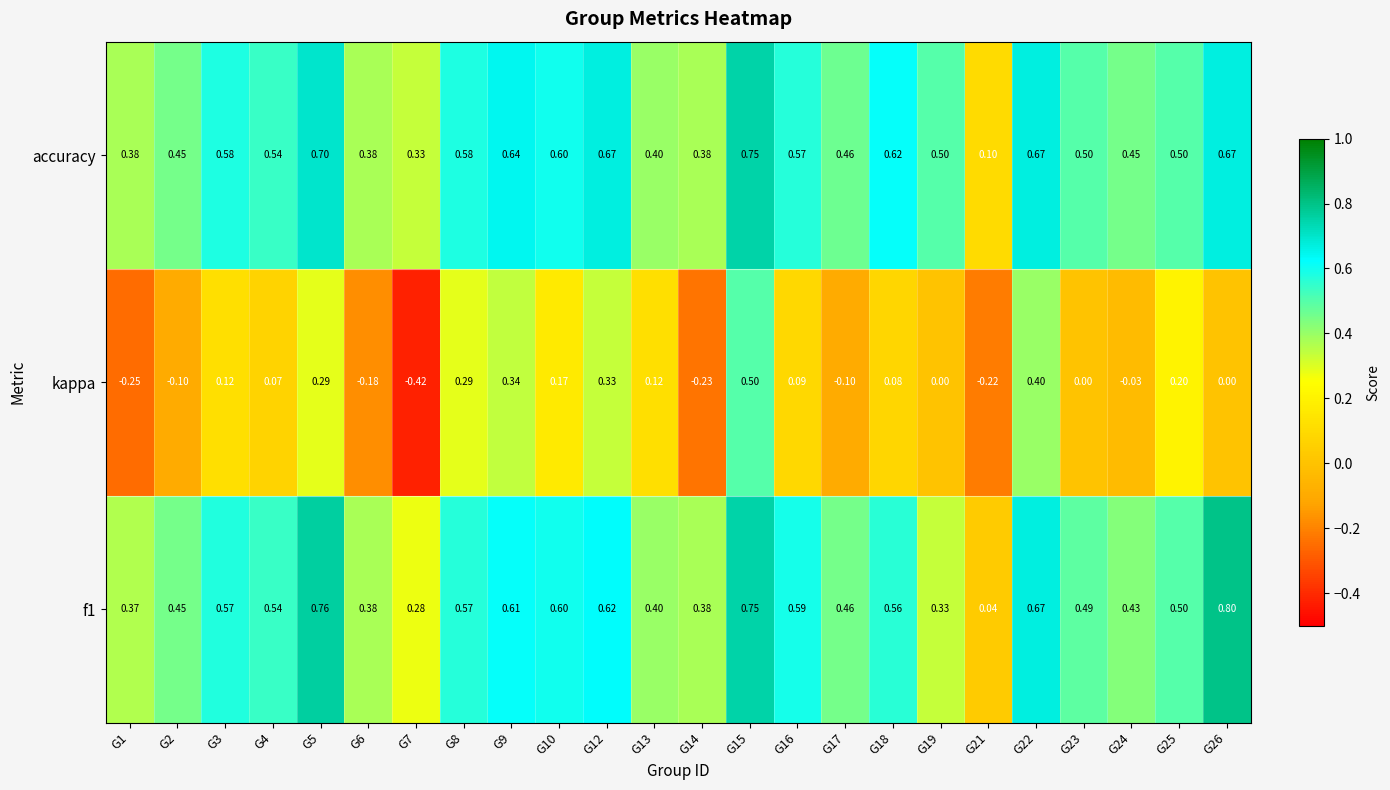

How many categories are shown in the chart?

24